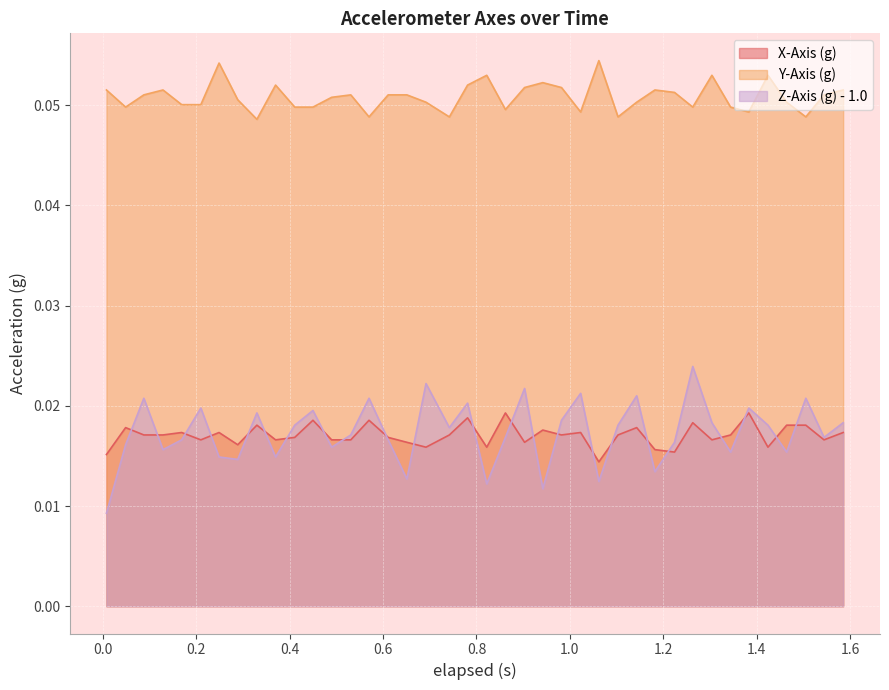

True or false: Y-Axis (g) has more than 0 points higher than both neighbors.

True